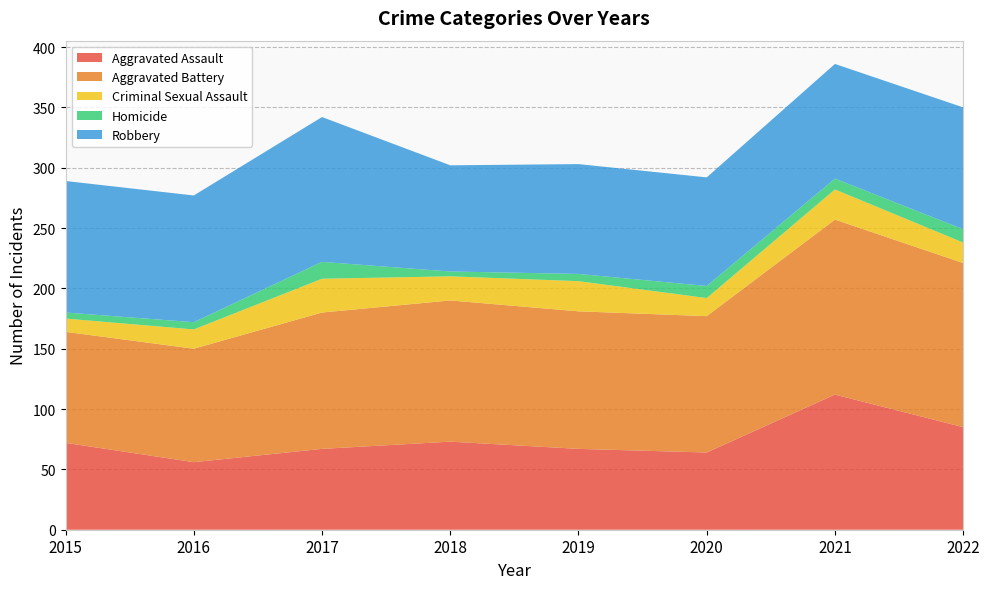

Reading left to right, transcribe all the data shown in this chart.

Aggravated Assault: 72	56	67	73	67	64	112	85
Aggravated Battery: 92	94	113	117	114	113	145	136
Criminal Sexual Assault: 11	16	28	20	25	15	25	17
Homicide: 5	6	14	4	6	10	9	11
Robbery: 109	105	120	88	91	90	95	101